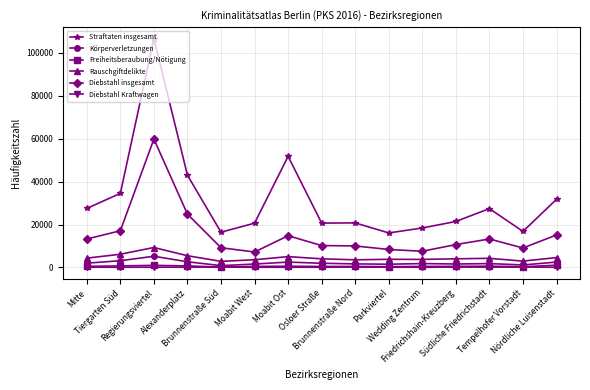

True or false: Rauschgiftdelikte and Freiheitsberaubung/Nötigung intersect in this chart.

False